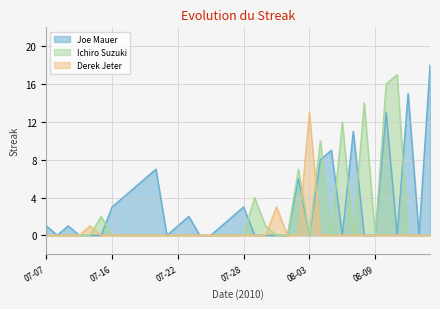

Where do Derek Jeter and Joe Mauer first cross each other?

08-02 and 08-03